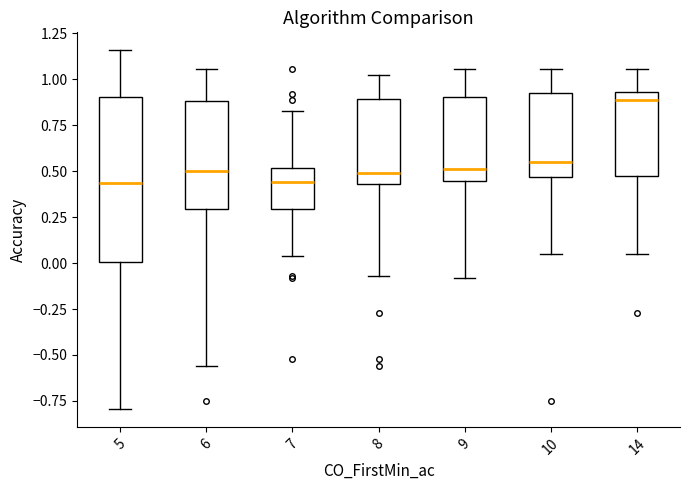

Comparing the boxes themselves (not the whiskers), which one is the tallest?

5